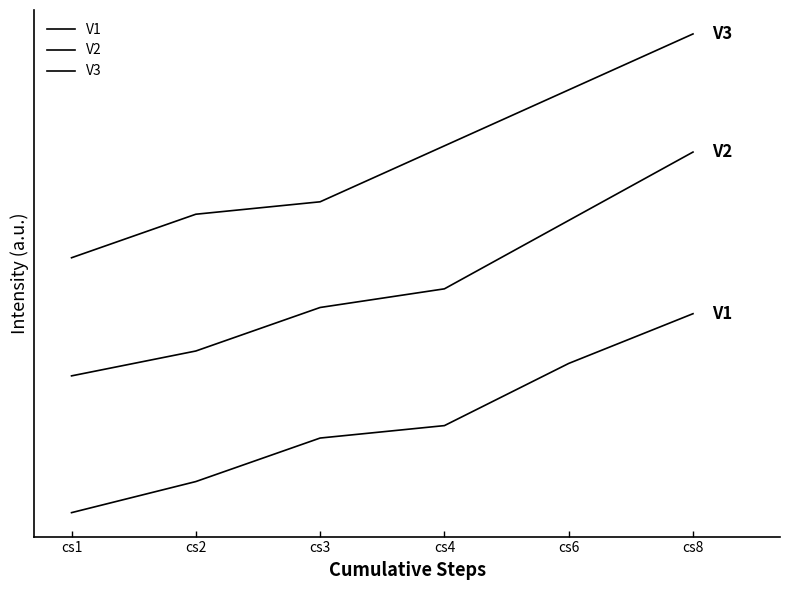

Is this an area chart (filled region under the line)?

No